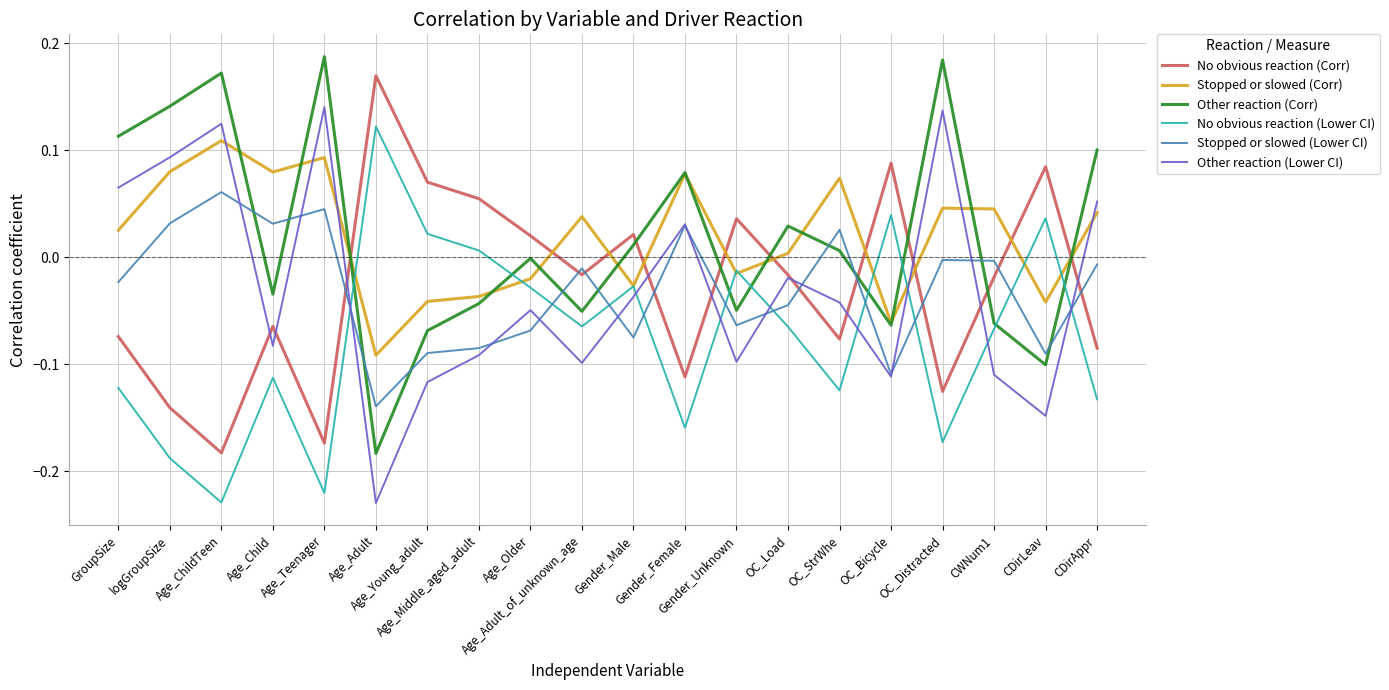

Which series ends up on top after the final intersection of Stopped or slowed (Corr) and Other reaction (Corr)?

Other reaction (Corr)